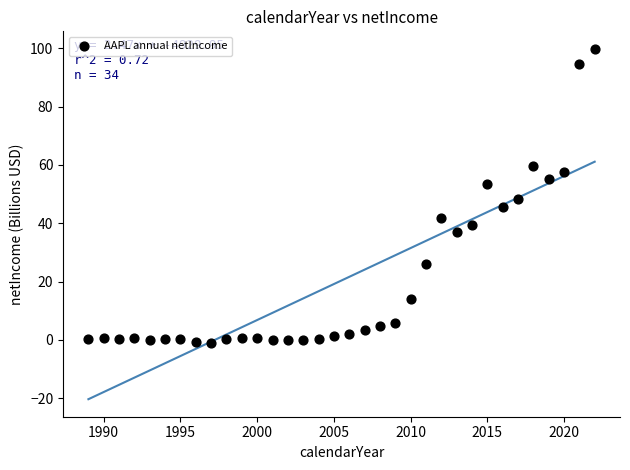

What is the range of X values (max minus min)?

33.0